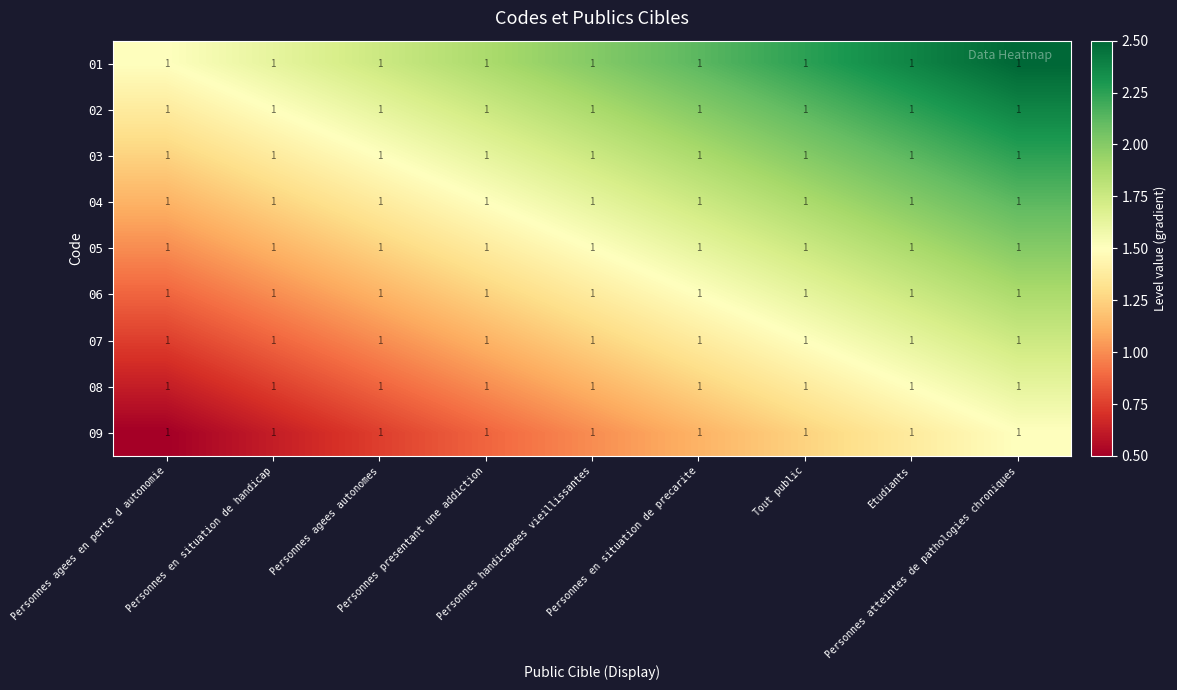

Rank the series at Tout public from highest to lowest value.

01, 02, 03, 04, 05, 06, 07, 08, 09